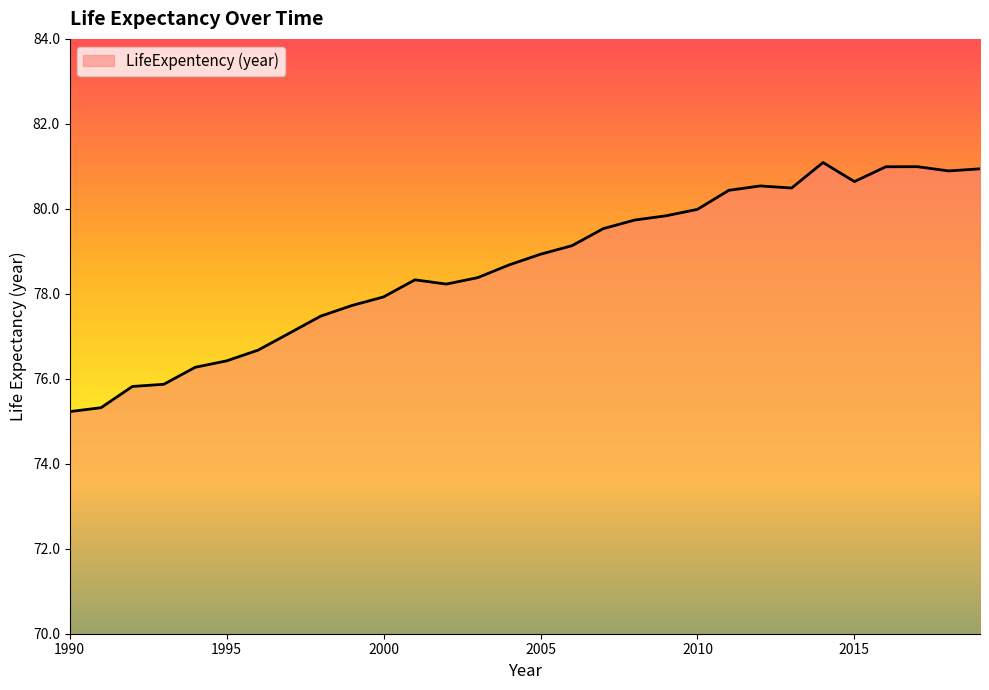

Does the chart display data point markers on the line(s)?

No